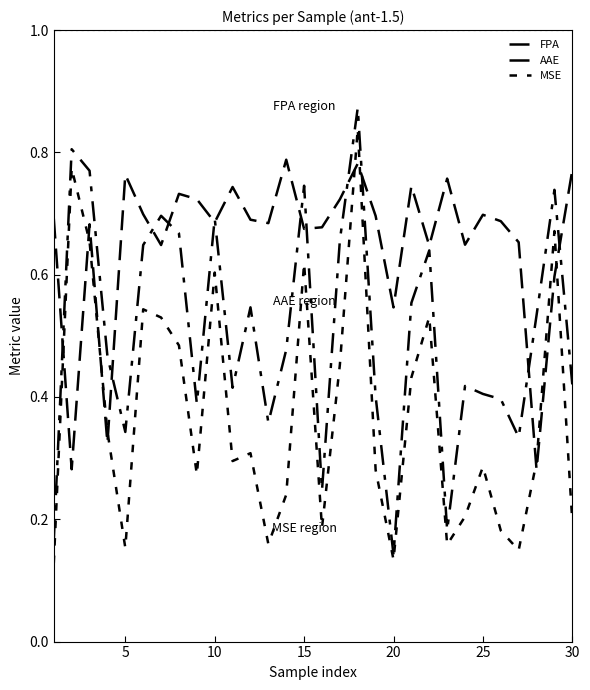

What is the maximum value for MSE?

0.8